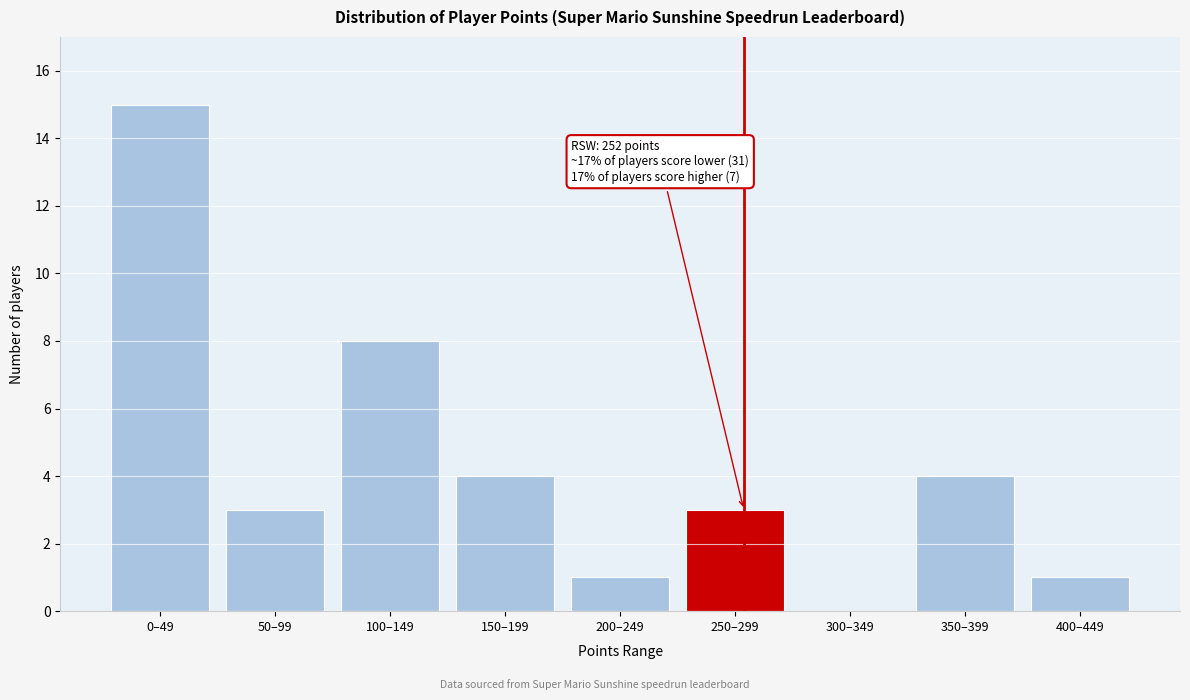

Reading left to right, extract all data points from this chart.

0–49=15	50–99=3	100–149=8	150–199=4	200–249=1	250–299=3	300–349=0	350–399=4	400–449=1